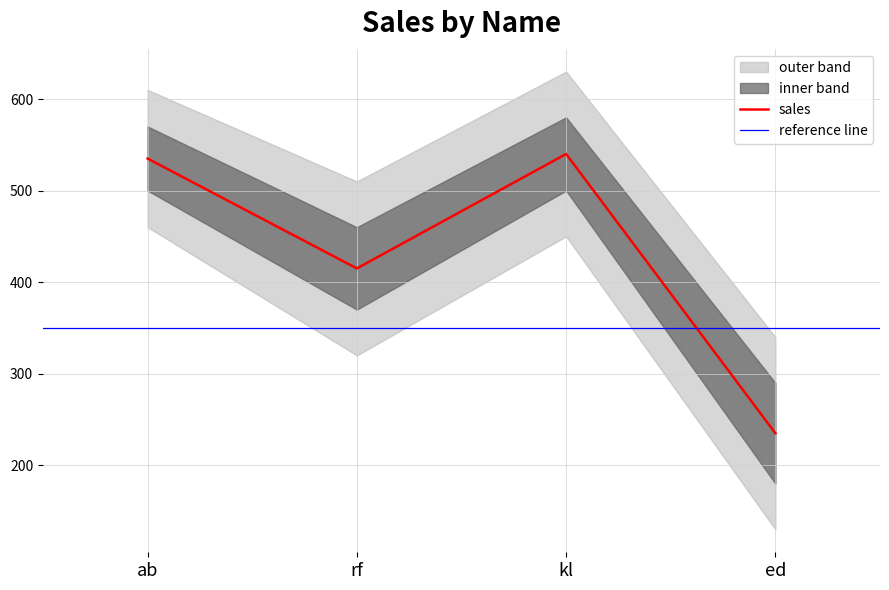

How many points are lower than both their immediate neighbors (excluding endpoints)?

1